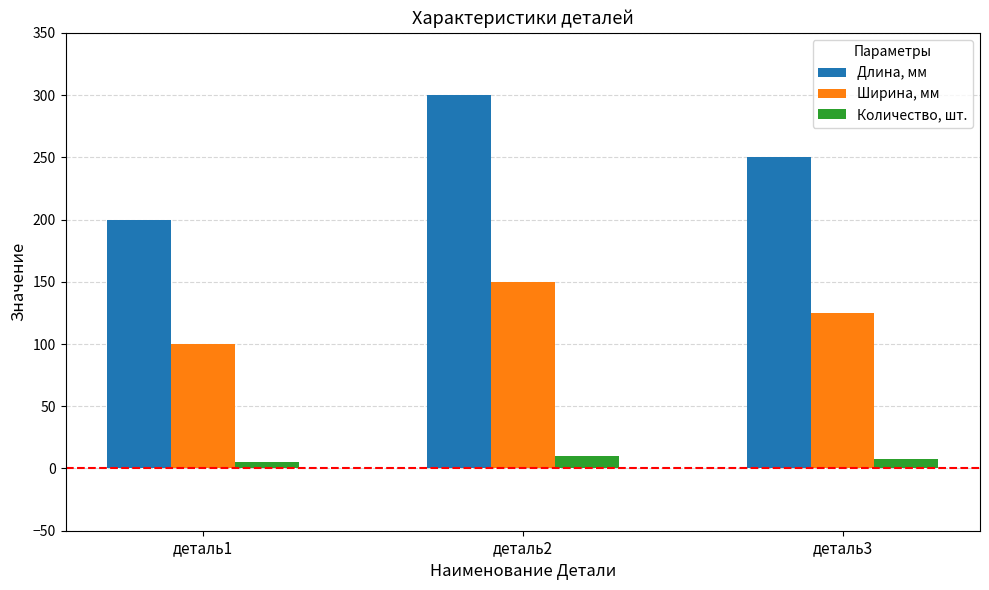

Where does the Длина, мм series first go above 250?

деталь2